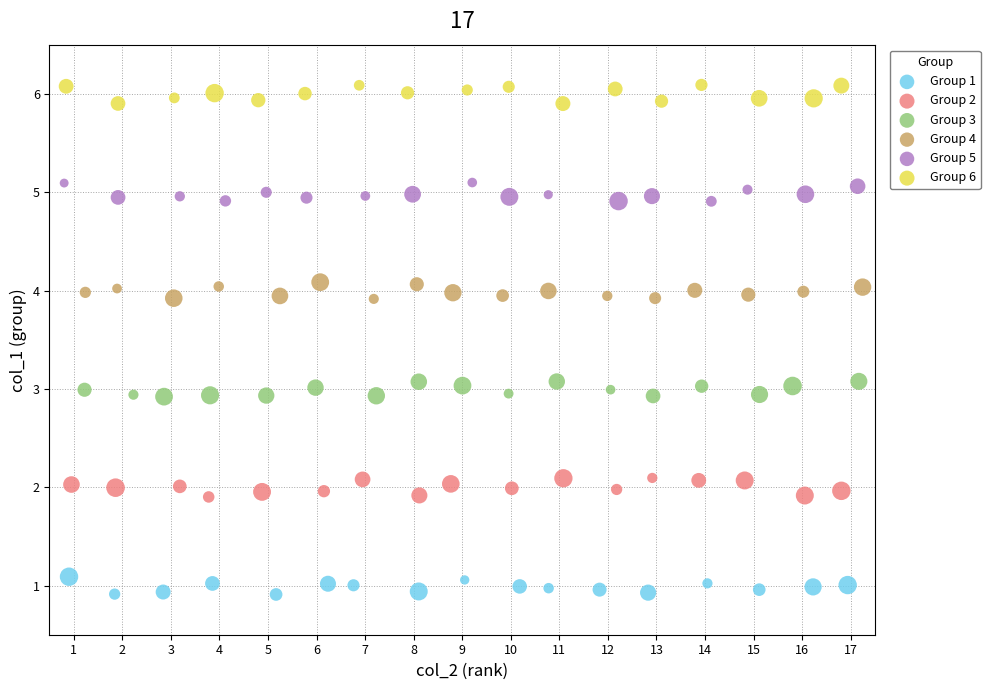

Which series reaches the maximum Y coordinate?

Group 6